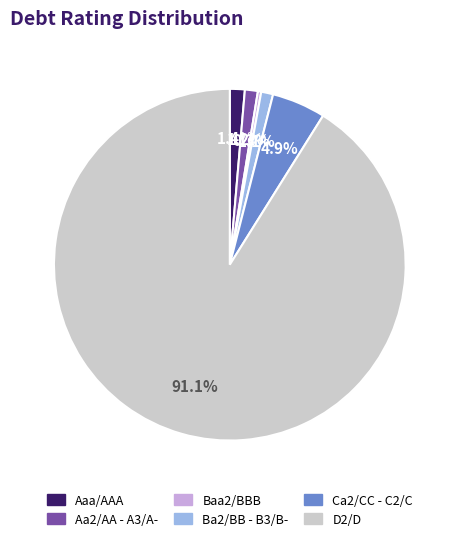

How many slices are in this pie chart?

6